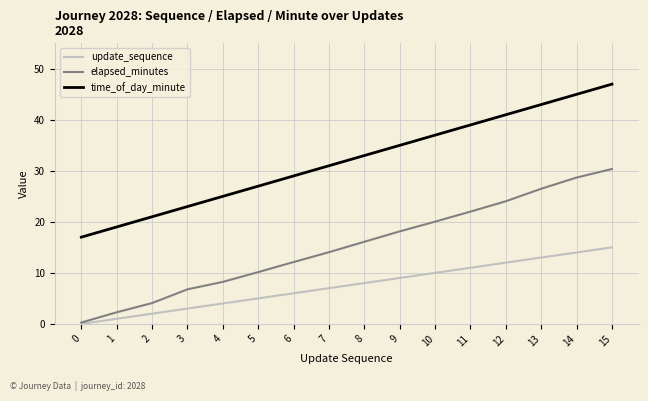

At which category is the sum across all series the highest?

15